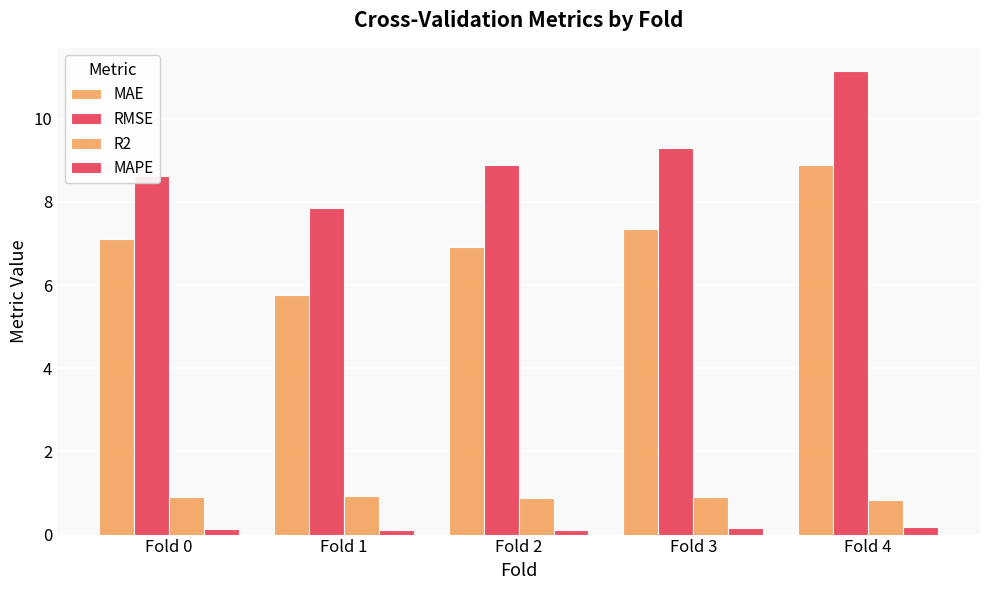

What is the value of the MAPE bar at the 4th from the left?

0.1